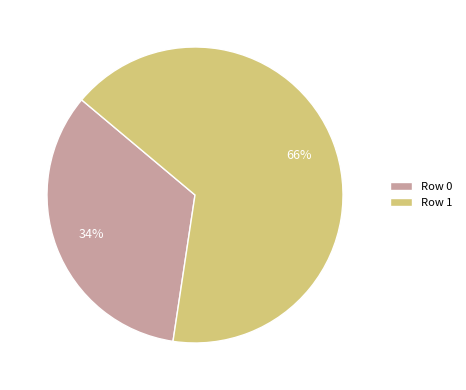

To the nearest percent, what is the average slice percentage?

50%